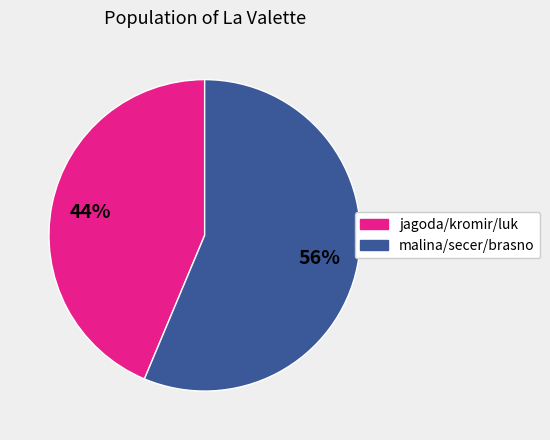

Is there a majority slice in this chart?

Yes